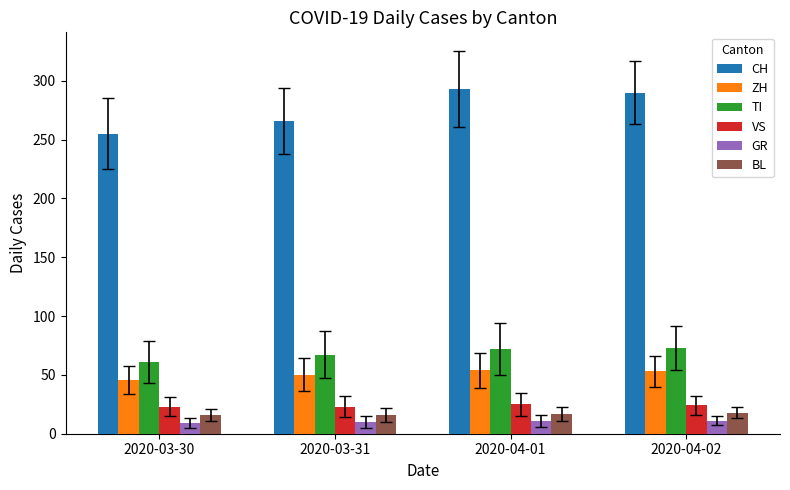

How many BL values are between 16 and 18?

4